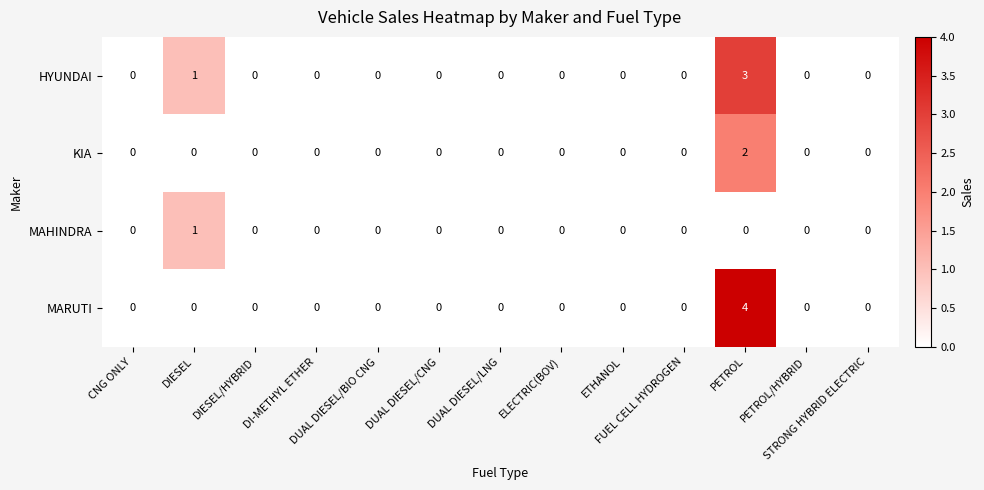

What is the difference between the maximum and minimum values in the MARUTI series?

4